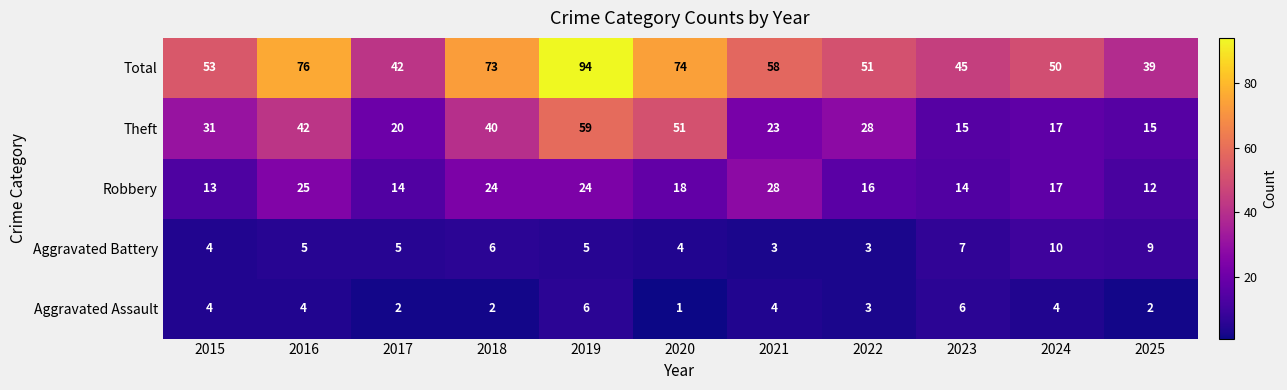

What is the difference between the Robbery values at 2021 and 2023?

14